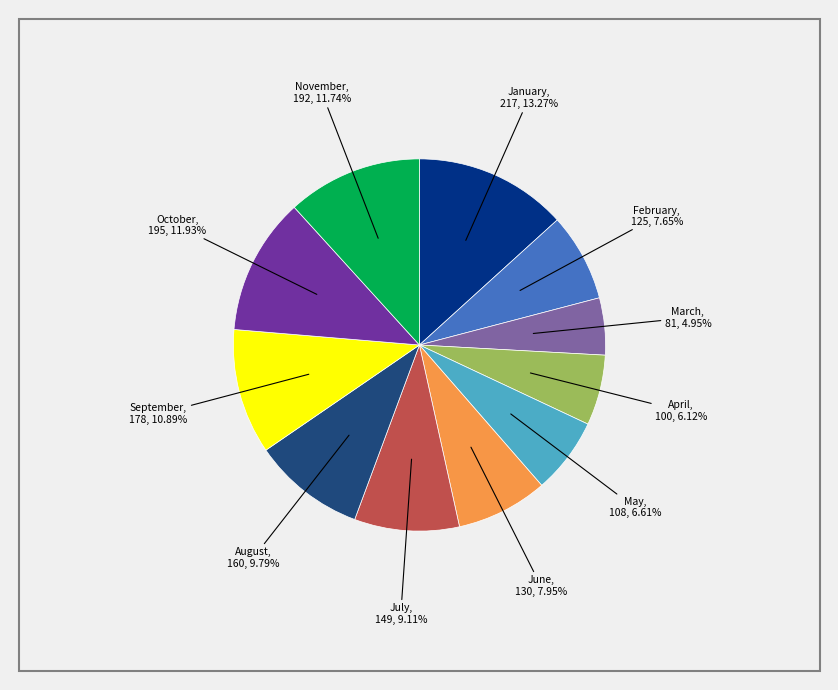

Is February the majority of the pie?

No